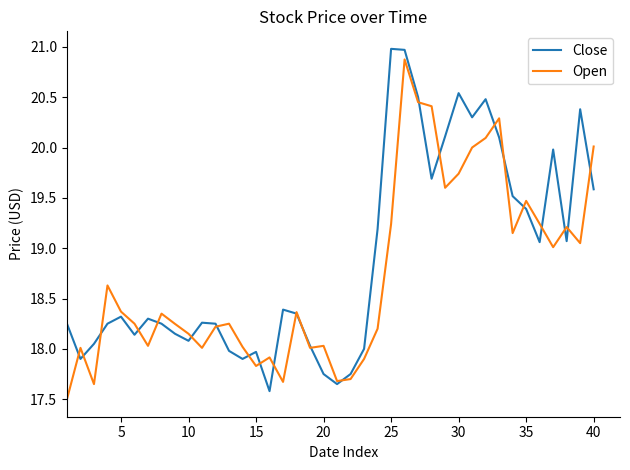

Which series has the largest total across all categories?

Close